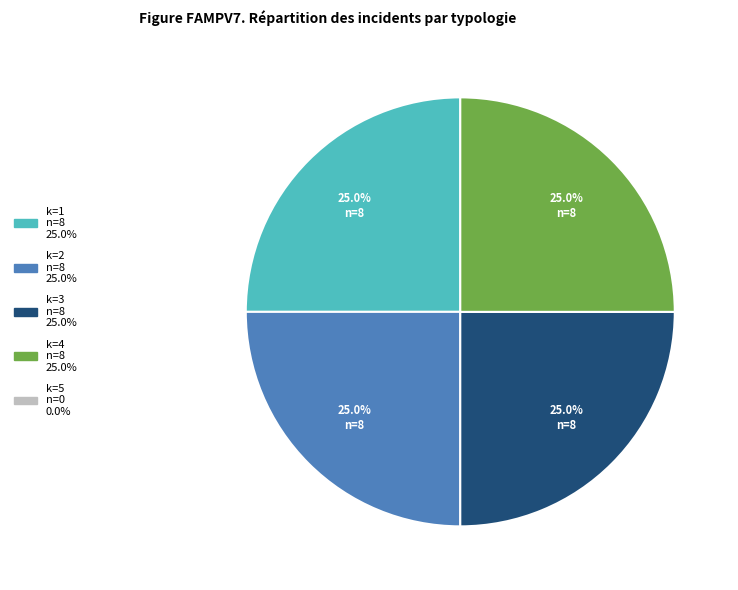

Is there any slice that represents more than half of the pie?

No